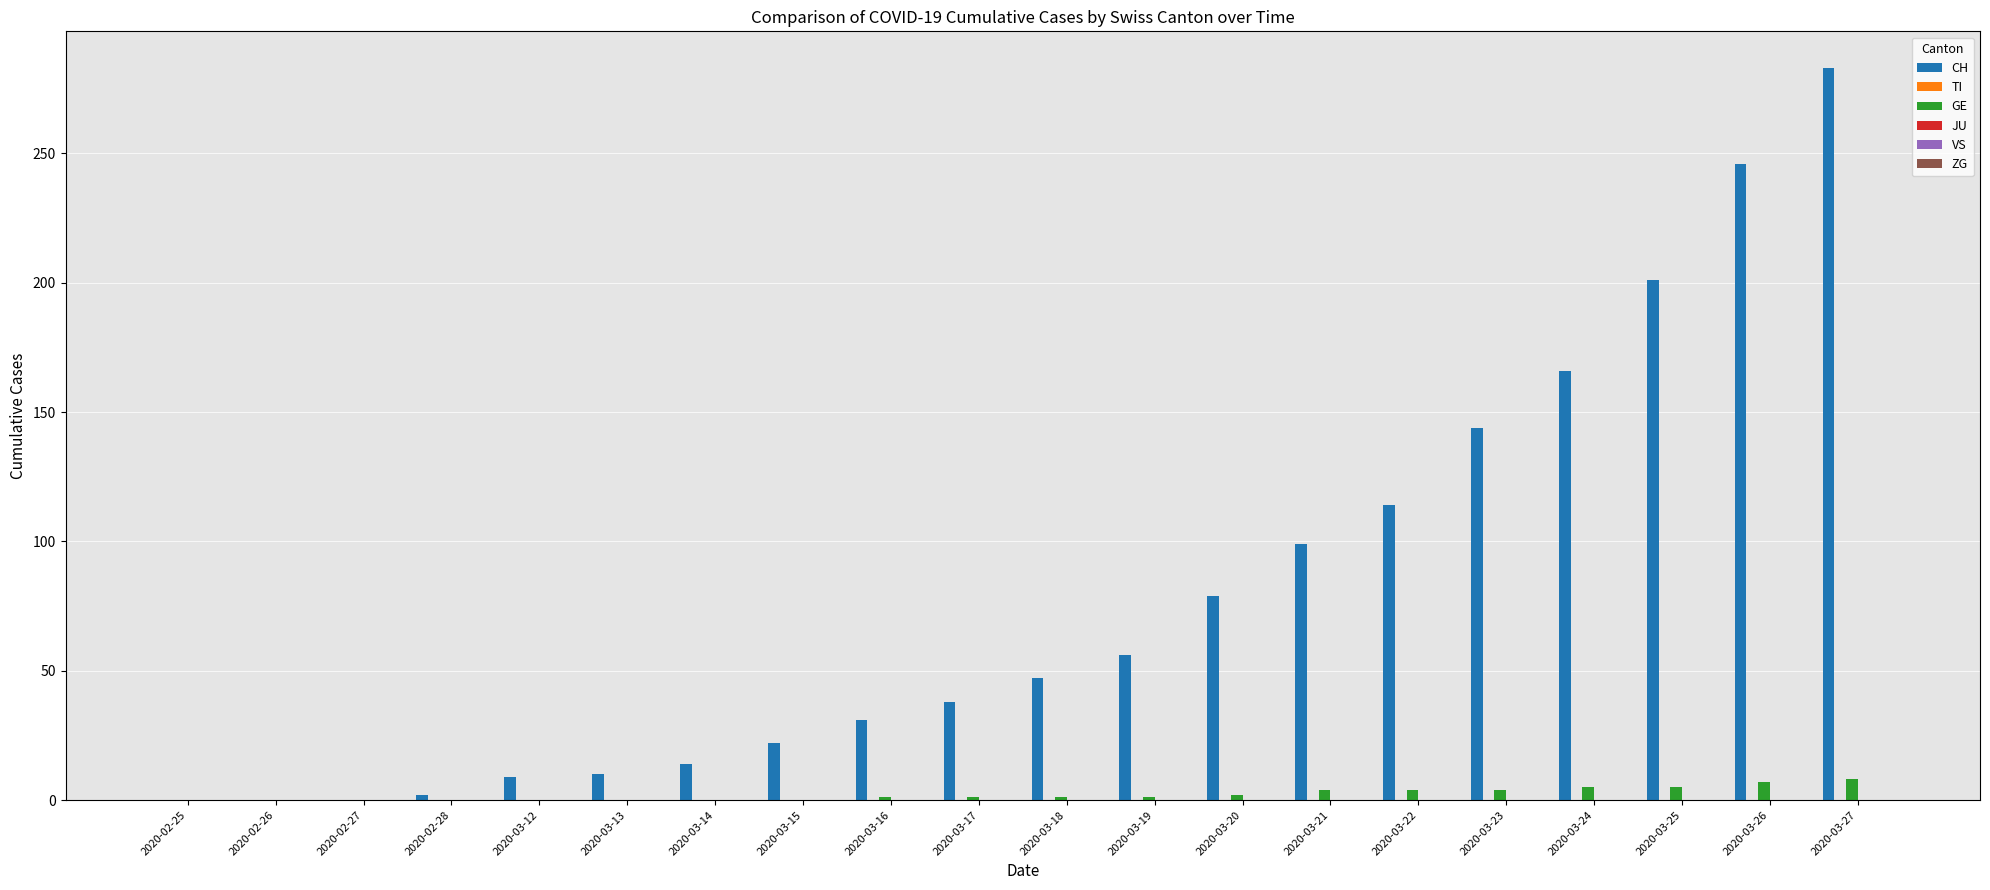

Are the bars horizontal?

No